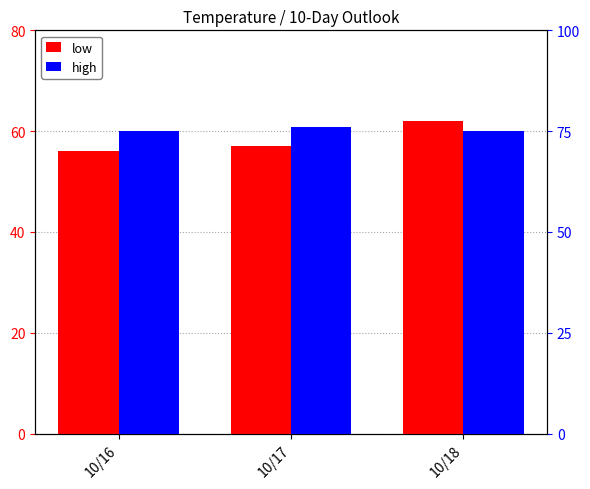

How many distinct data groups are displayed?

2